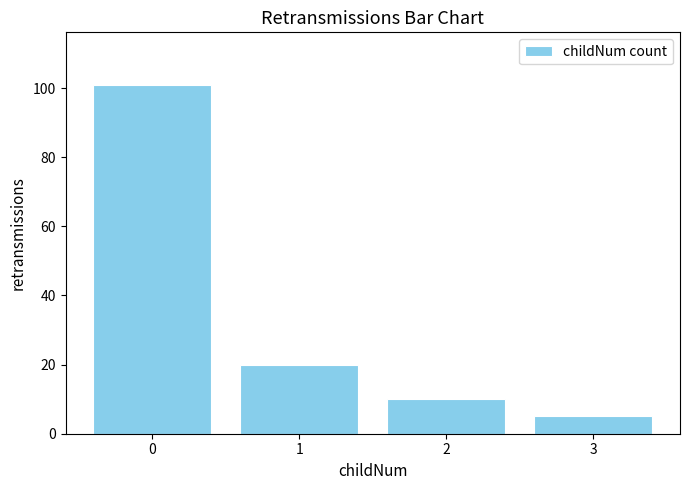

What is the sum of the values at 1 and 3?

25